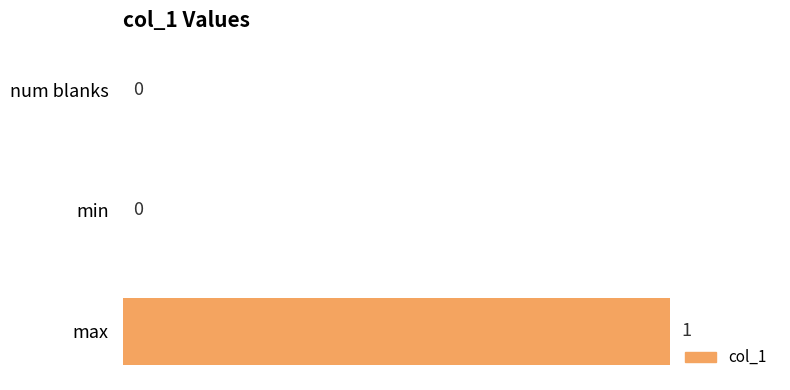

Is it true that the value at max is 1?

True